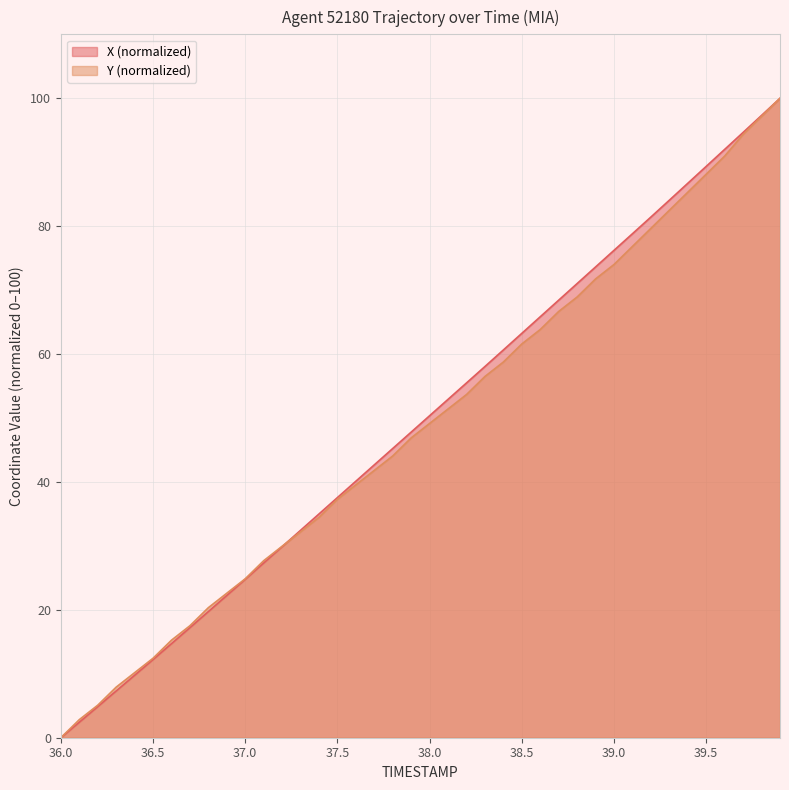

Which label corresponds to the smallest value in the chart?

36.0